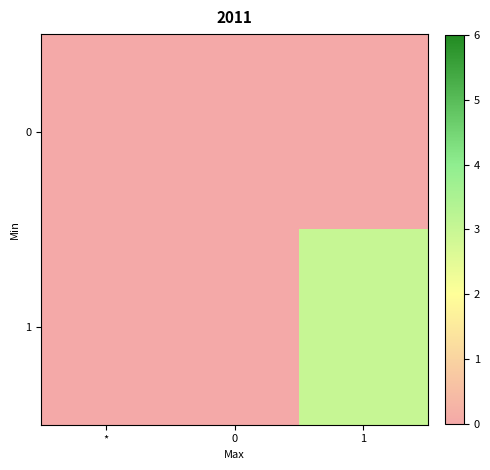

At how many categories does at least one series exceed 1?

1